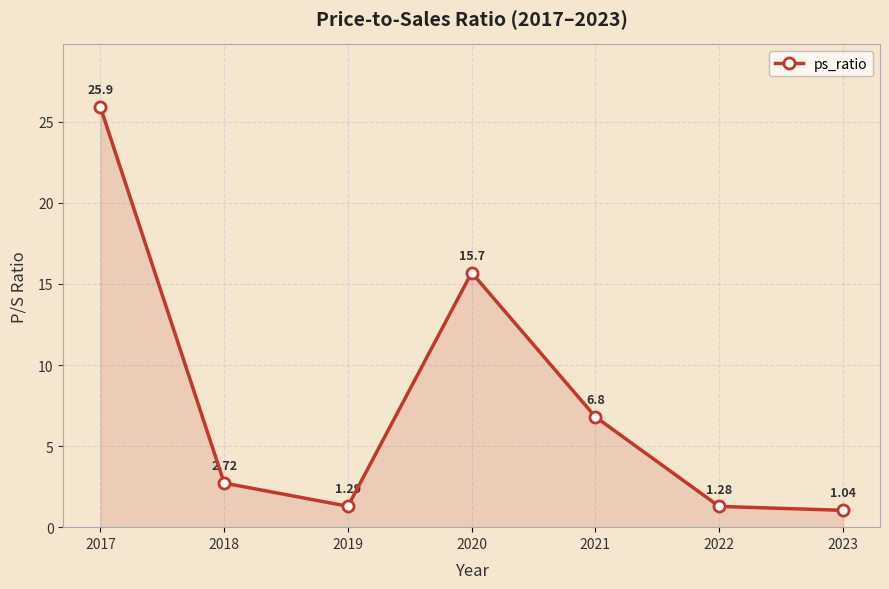

What is the sum of the values at 2019 and 2018?

4.0